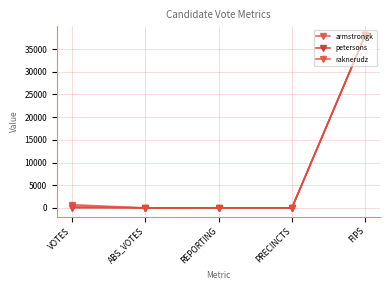

List the series in order of their peak value, lowest first.

armstrongk, petersons, raknerudz